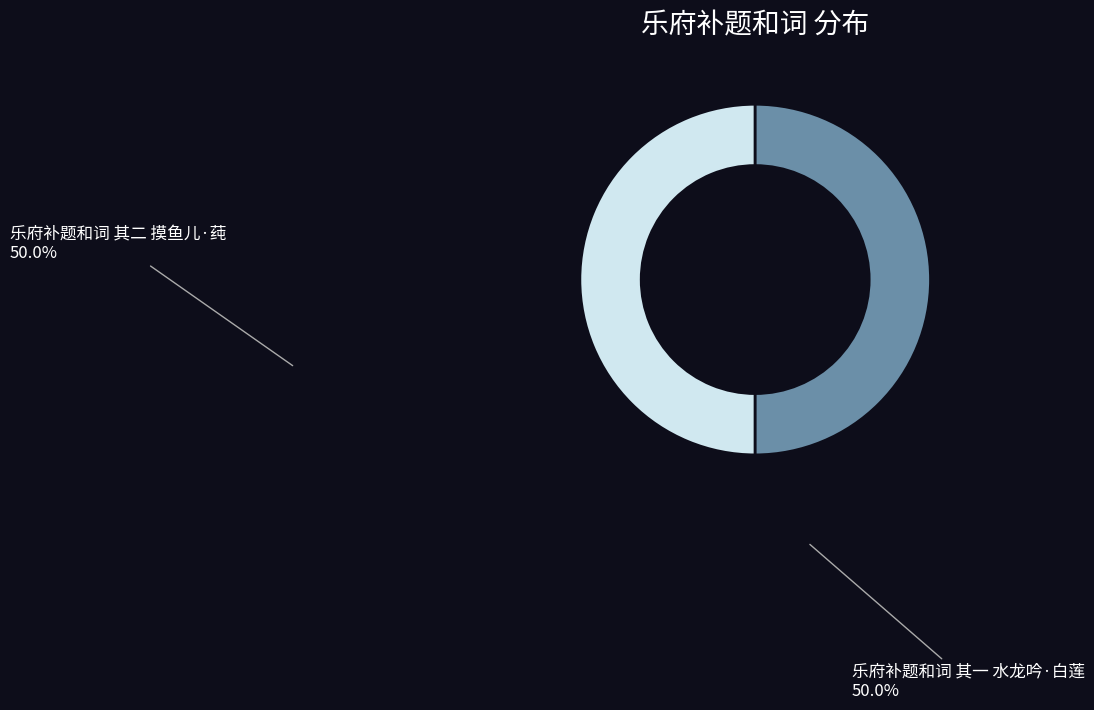

Is it true that 乐府补题和词 其二 摸鱼儿·莼 is 44% of the pie?

False